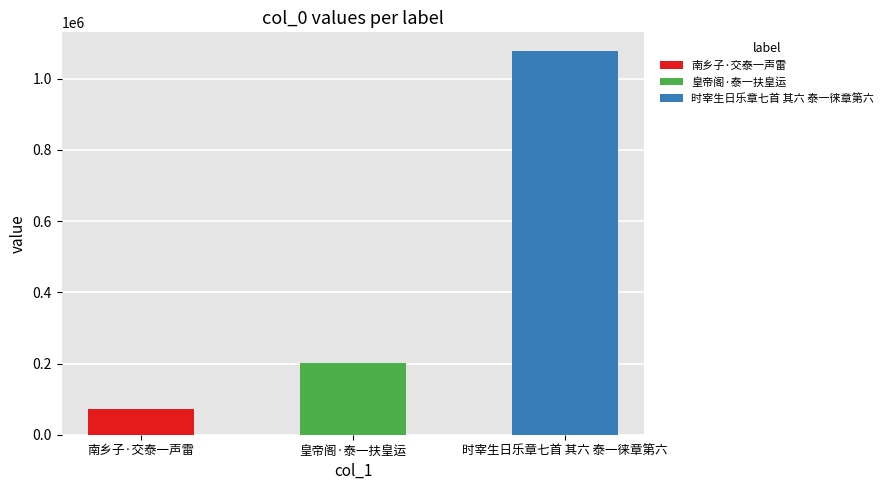

Is it true that the value at 时宰生日乐章七首 其六 泰一徕章第六 is 1512508?

False